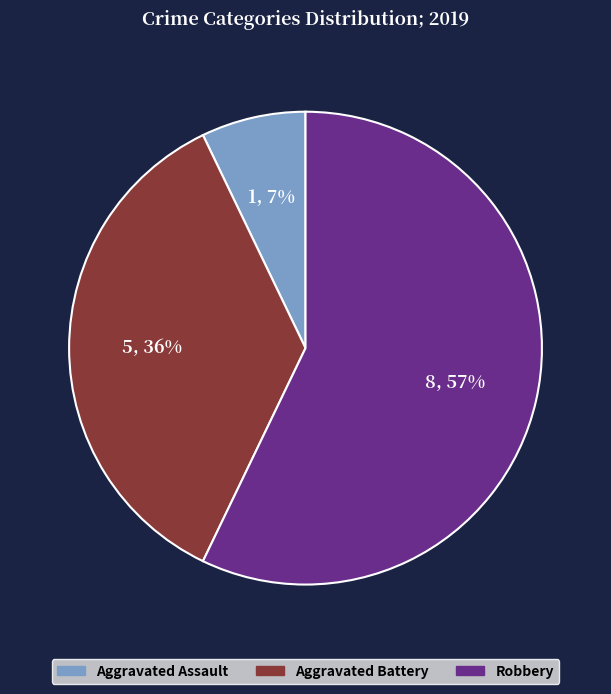

To the nearest percent, what portion does Robbery represent?

57%